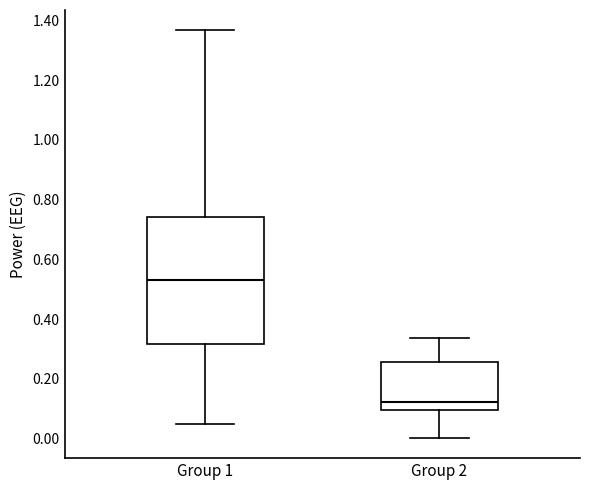

Reading left to right, transcribe this box plot: for each box, give where its median line is, the range the box spans, and where its two whiskers end, as read against the y-axis. The values are not printed on the chart, so give them approximately, as read against the axis.

Group 1: median 0.54, box 0.32 to 0.74, whiskers 0.06 to 1.36
Group 2: median 0.12, box 0.10 to 0.26, whiskers 0.00 to 0.34